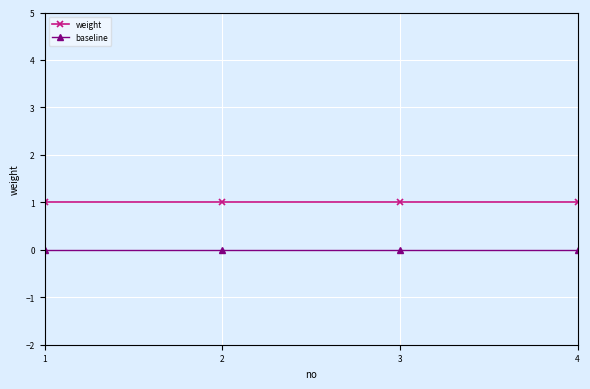

Reading right to left, extract all data points from this chart.

weight: 1	1	1	1
baseline: 0	0	0	0